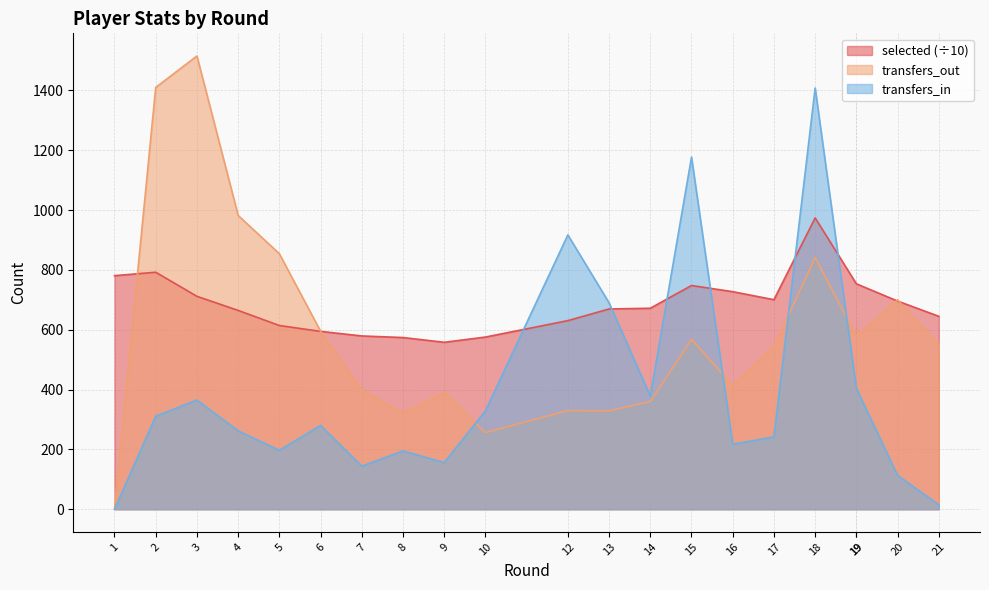

Rank the series at 5 from highest to lowest value.

transfers_out, selected, transfers_in